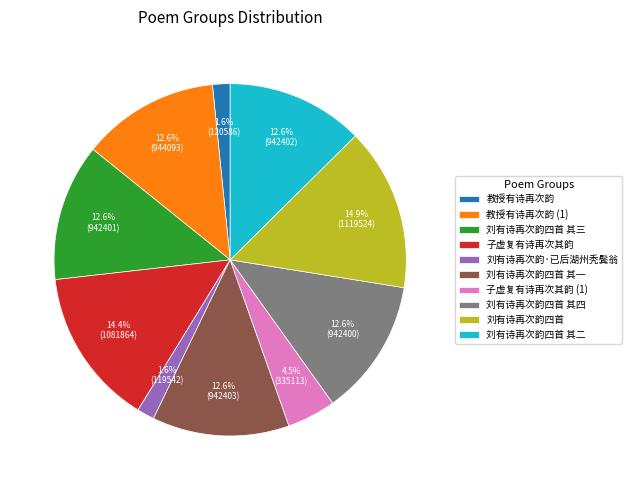

To the nearest percent, what is the difference between the largest and smallest slice percentages?

13%